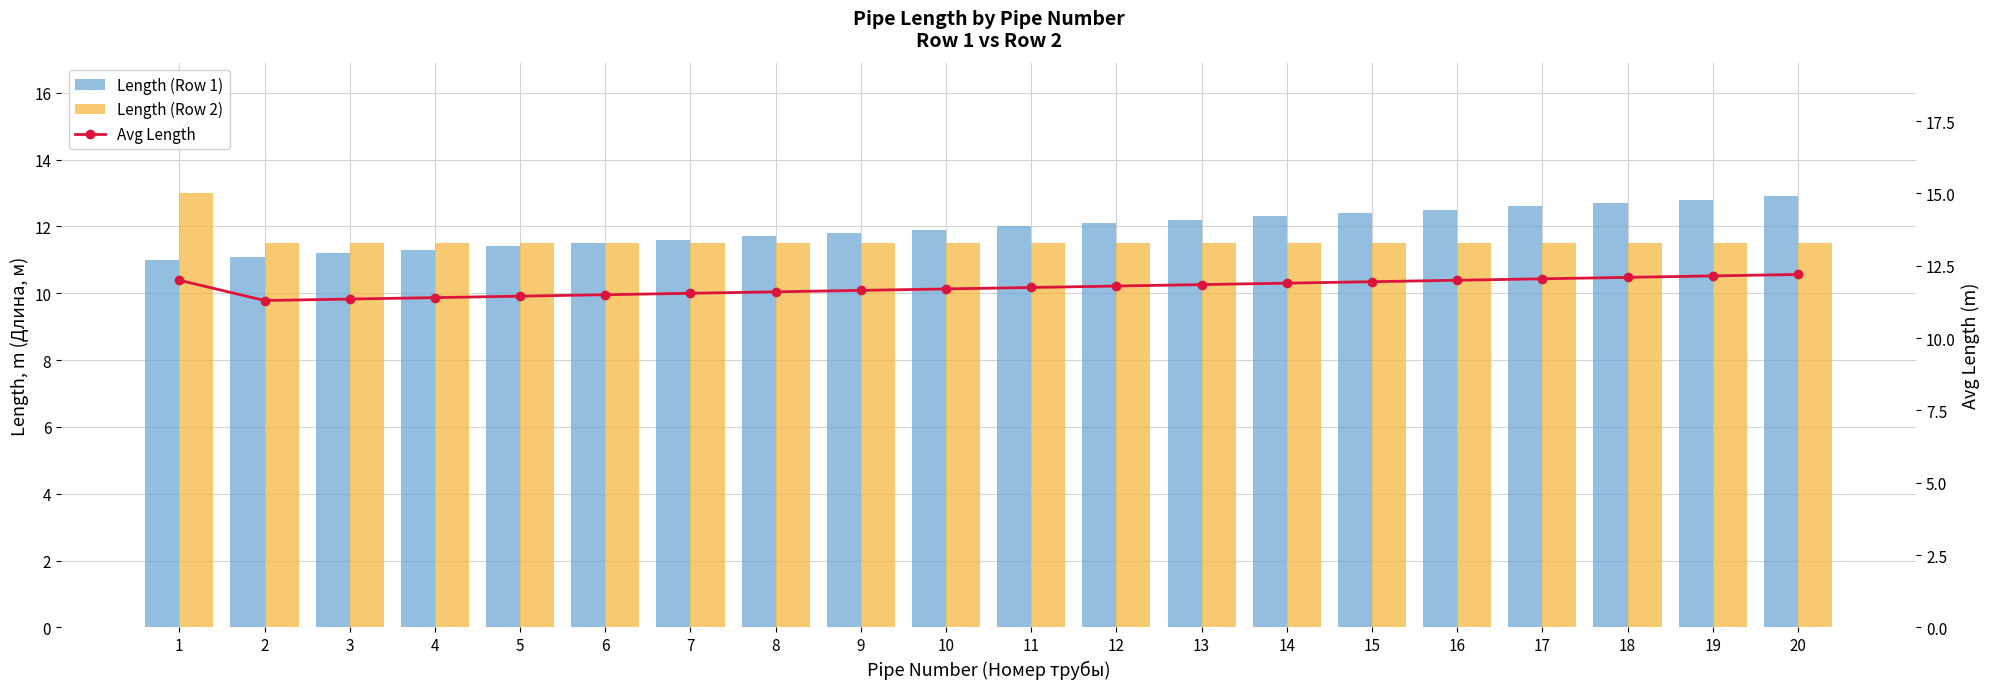

Which category has the highest value in the Length (Row 1) series?

20